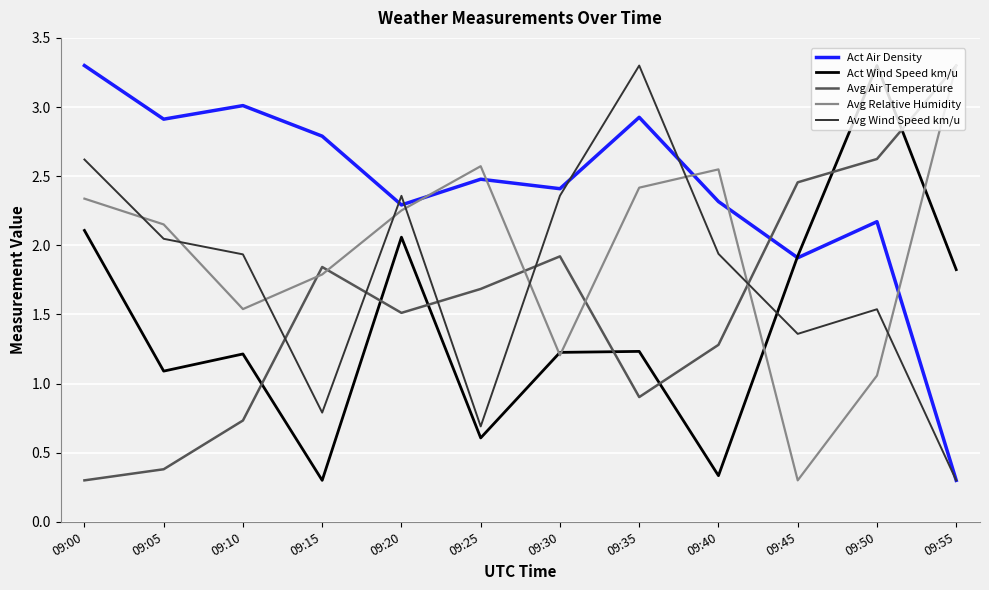

Is the value of Avg Wind Speed km/u at 09:45 greater than the value of Avg Relative Humidity at 09:00?

No